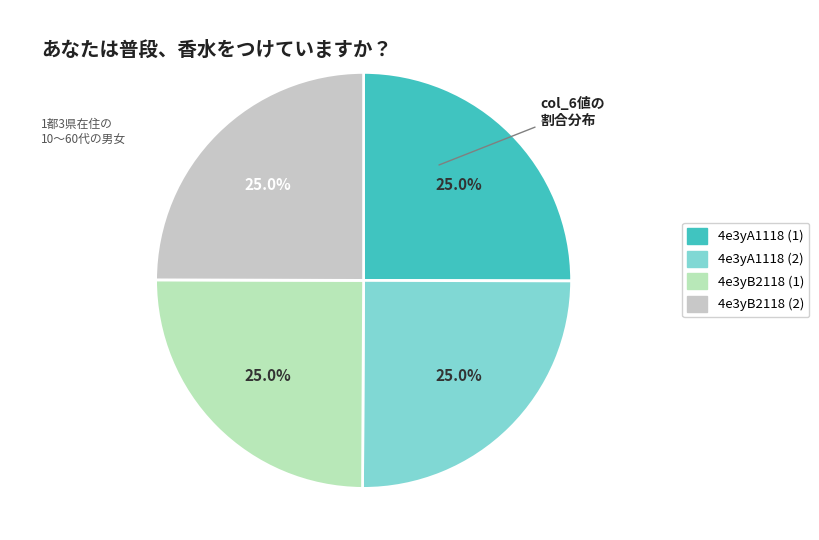

How many segments does this pie chart have?

4